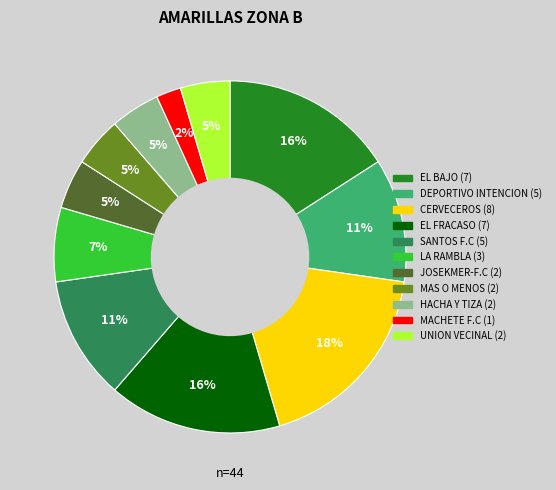

To the nearest percent, what is the combined percentage of MAS O MENOS and CERVECEROS?

23%